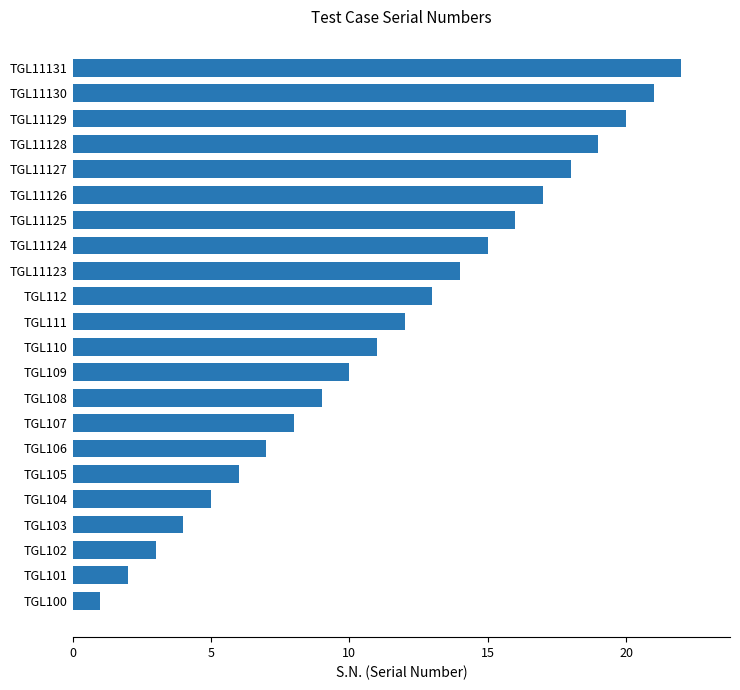

Rank the categories by value from lowest to highest.

TGL100, TGL101, TGL102, TGL103, TGL104, TGL105, TGL106, TGL107, TGL108, TGL109, TGL110, TGL111, TGL112, TGL11123, TGL11124, TGL11125, TGL11126, TGL11127, TGL11128, TGL11129, TGL11130, TGL11131